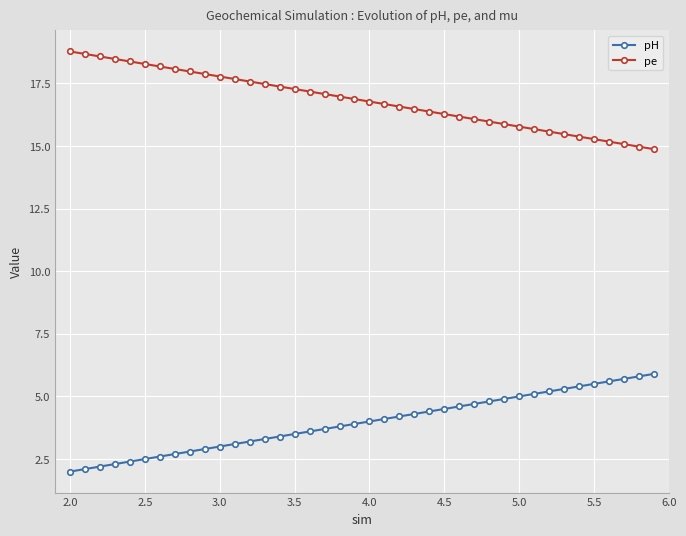

What is the value of the pH point at the 7th from the left?

2.6